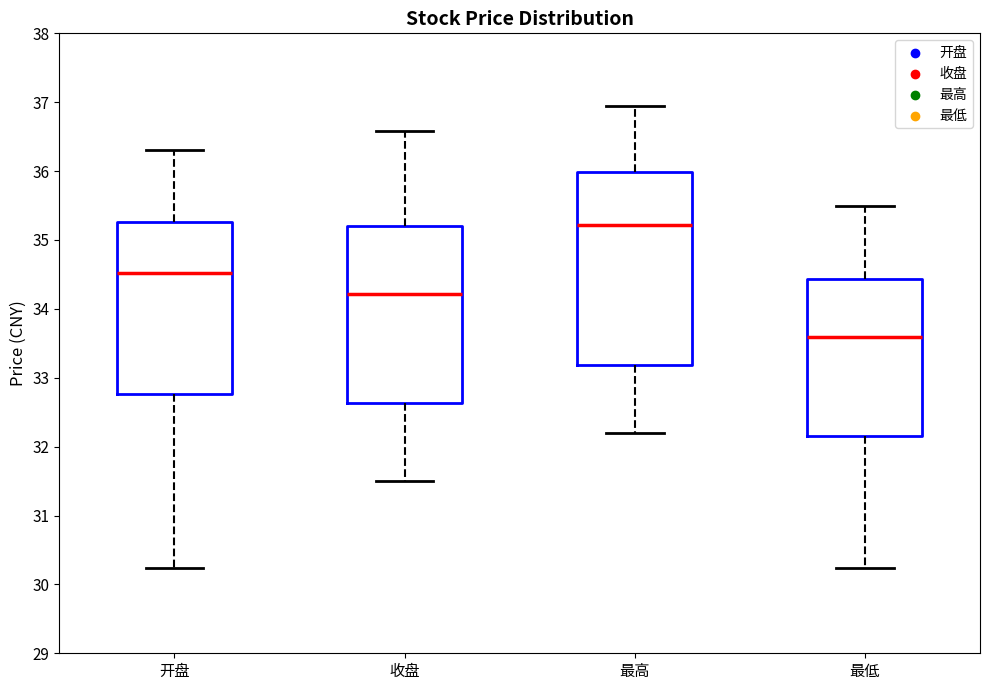

Where does the upper whisker of the box for 开盘 end on the y-axis? The values are not printed on the chart, so give them approximately, as read against the axis.

36.3